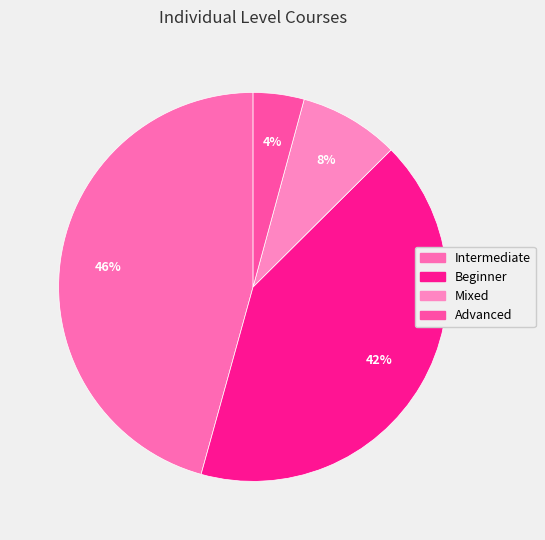

Approximately how many times larger is the value at Beginner compared to Intermediate?

0.9